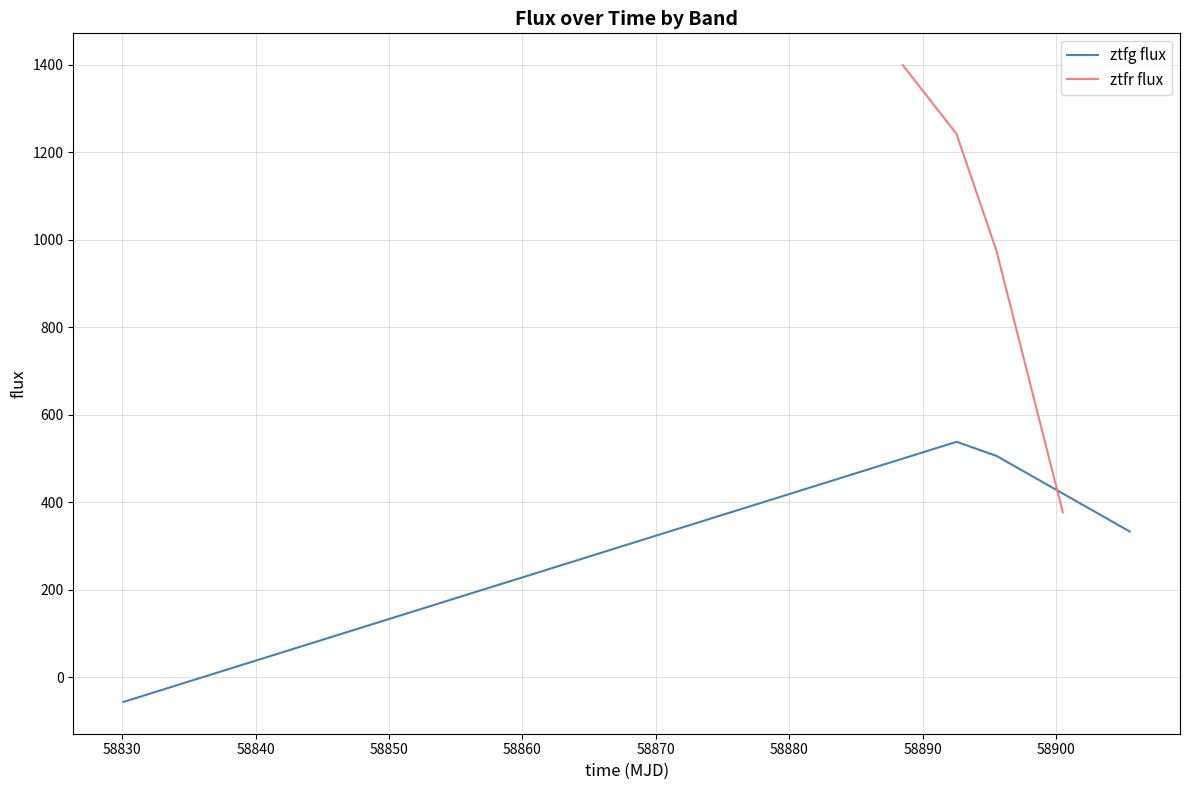

True or false: ztfg flux has more than 2 points higher than both neighbors.

False